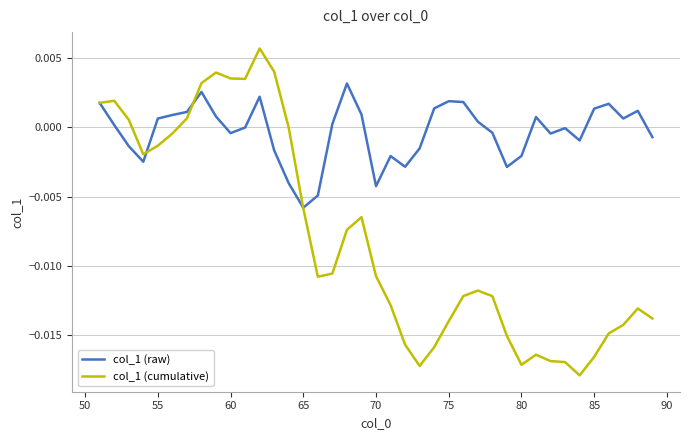

True or false: col_1 (raw) and col_1 (cumulative) cross at least once.

True